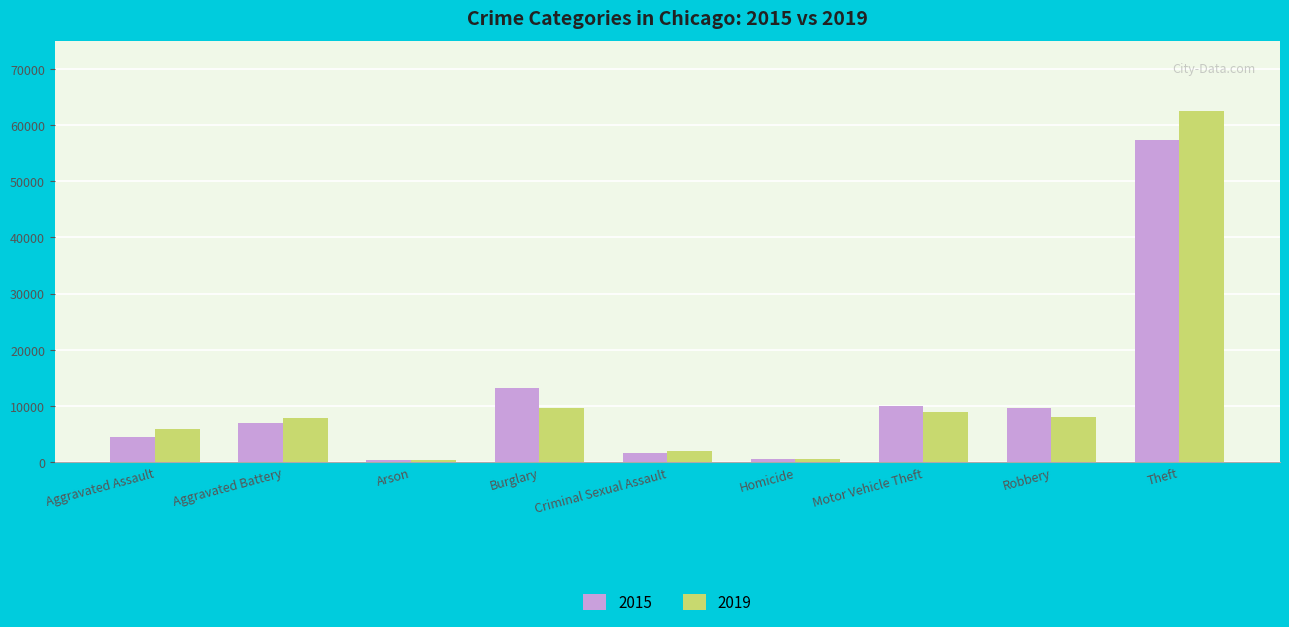

Is it true that 2019 equals 3314 at Burglary?

False